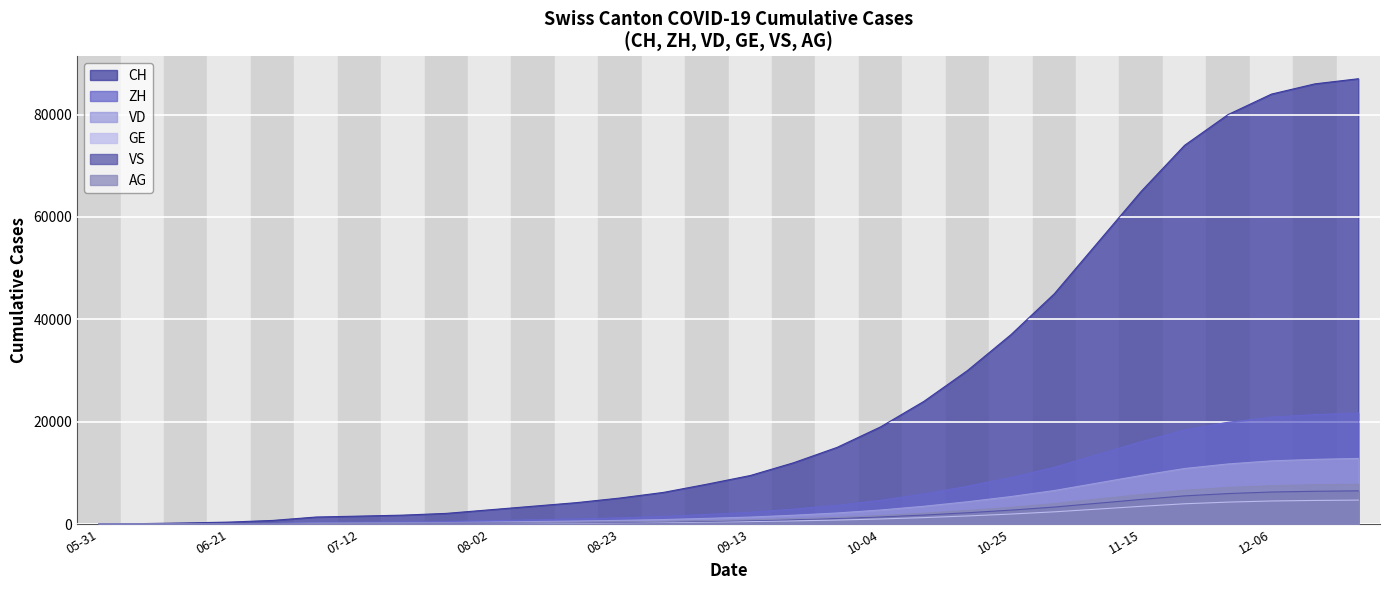

What are all the series names shown in the legend?

CH, ZH, VD, GE, VS, AG